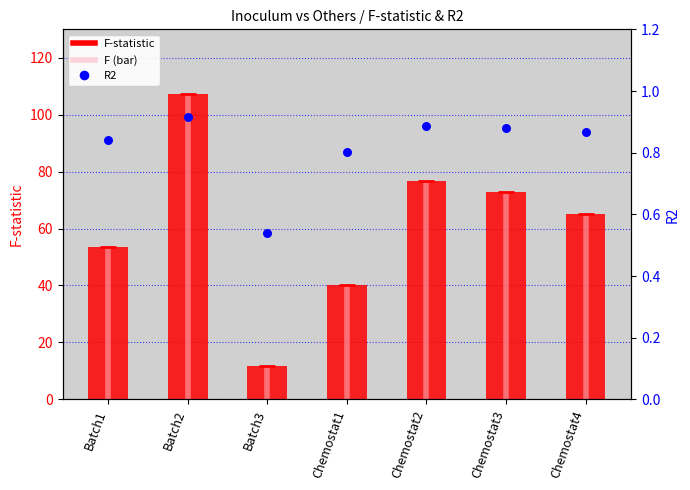

Is the value of F at Chemostat4 greater than the value of R2 at Chemostat1?

Yes